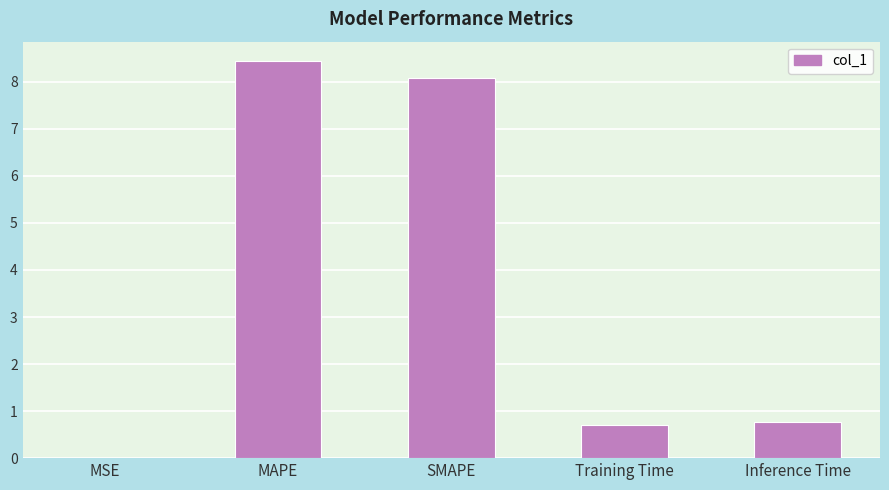

What is the average value?

3.6